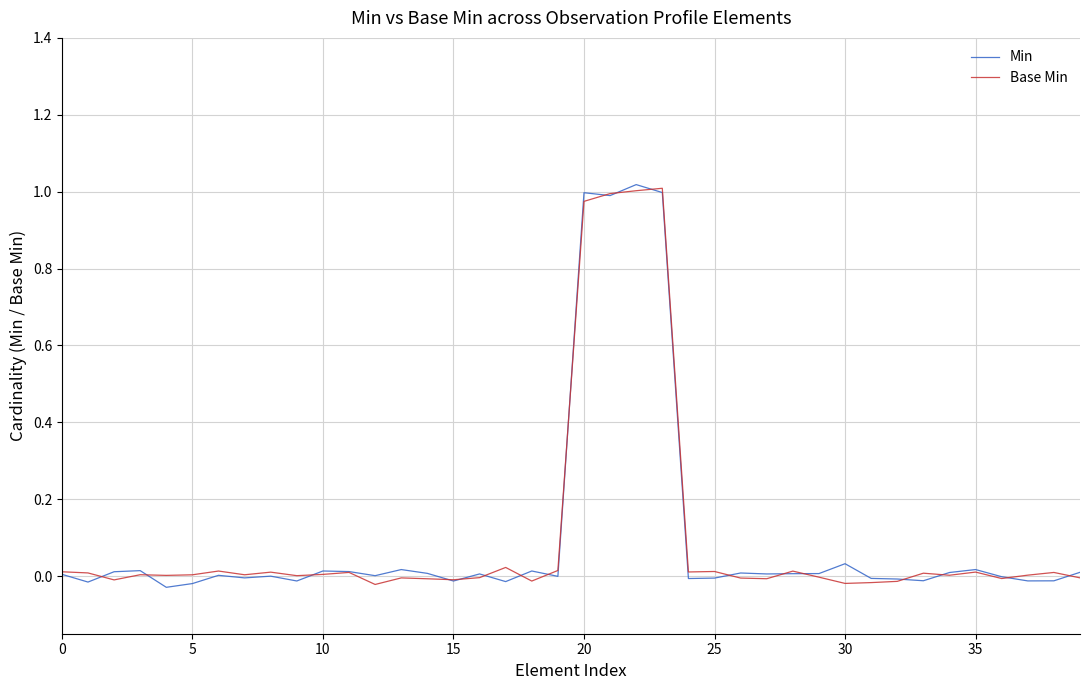

Reading right to left, what are all the values shown in this chart?

Min: 0.0	-0.0	-0.0	-0.0	0.0	0.0	-0.0	-0.0	-0.0	0.0	0.0	0.0	0.0	0.0	-0.0	-0.0	1.0	1.0	1.0	1.0	-0.0	0.0	-0.0	0.0	-0.0	0.0	0.0	0.0	0.0	0.0	-0.0	-0.0	-0.0	0.0	-0.0	-0.0	0.0	0.0	-0.0	0.0
Base Min: -0.0	0.0	0.0	-0.0	0.0	0.0	0.0	-0.0	-0.0	-0.0	-0.0	0.0	-0.0	-0.0	0.0	0.0	1.0	1.0	1.0	1.0	0.0	-0.0	0.0	-0.0	-0.0	-0.0	-0.0	-0.0	0.0	0.0	0.0	0.0	0.0	0.0	0.0	0.0	0.0	-0.0	0.0	0.0